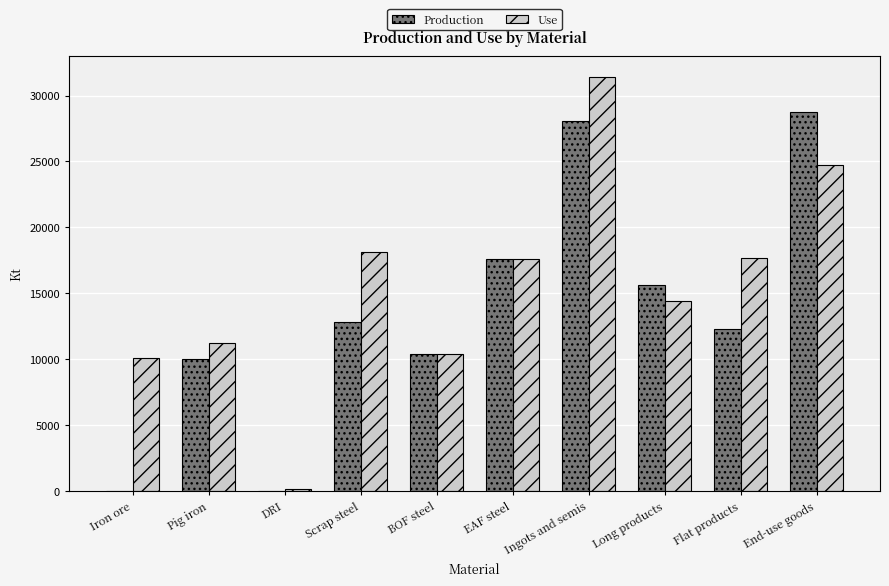

True or false: Use has a value of 17594.9 at EAF steel.

True